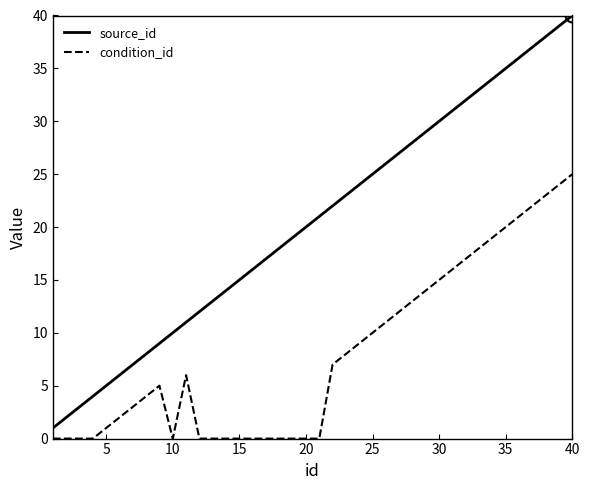

True or false: source_id and condition_id cross at least once.

False